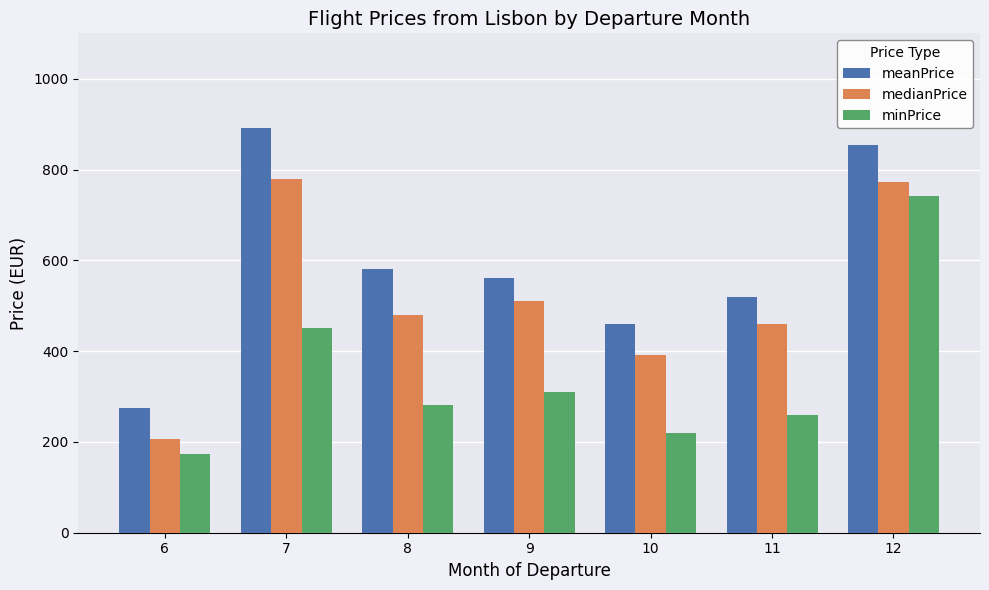

Which series has the widest spread of values?

meanPrice